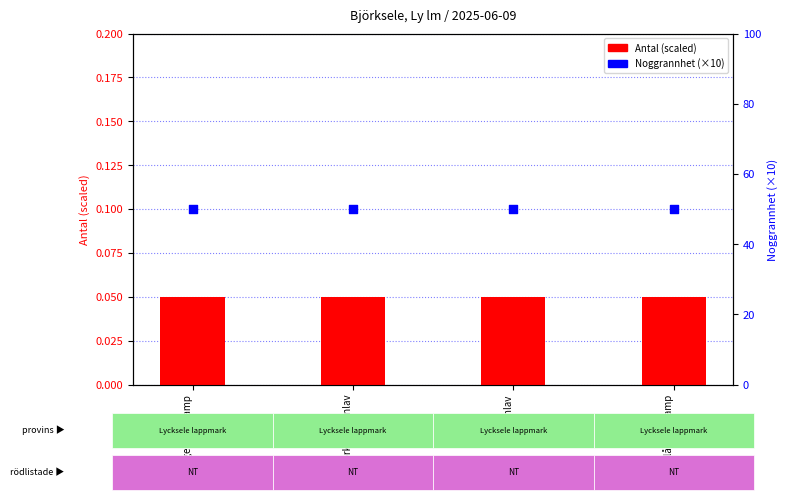

At how many categories does at least one series exceed 21?

4